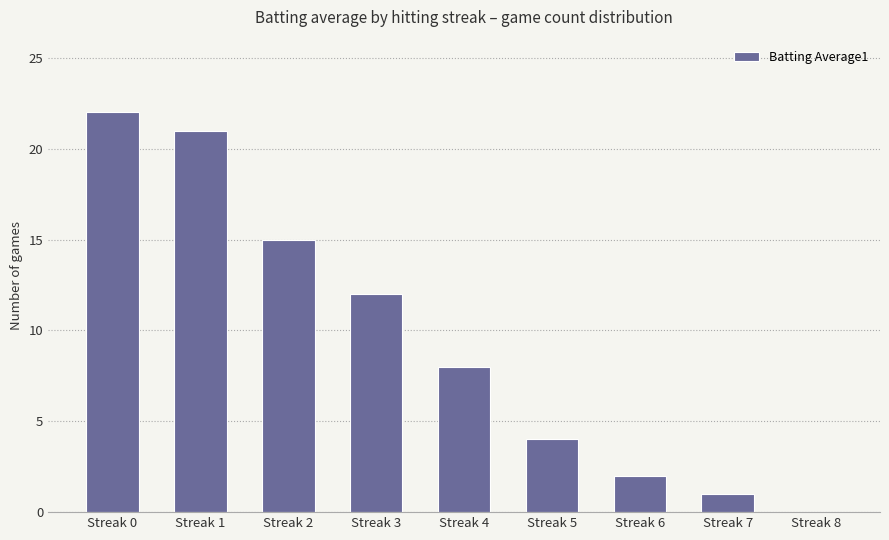

What is the sum of all values?

85